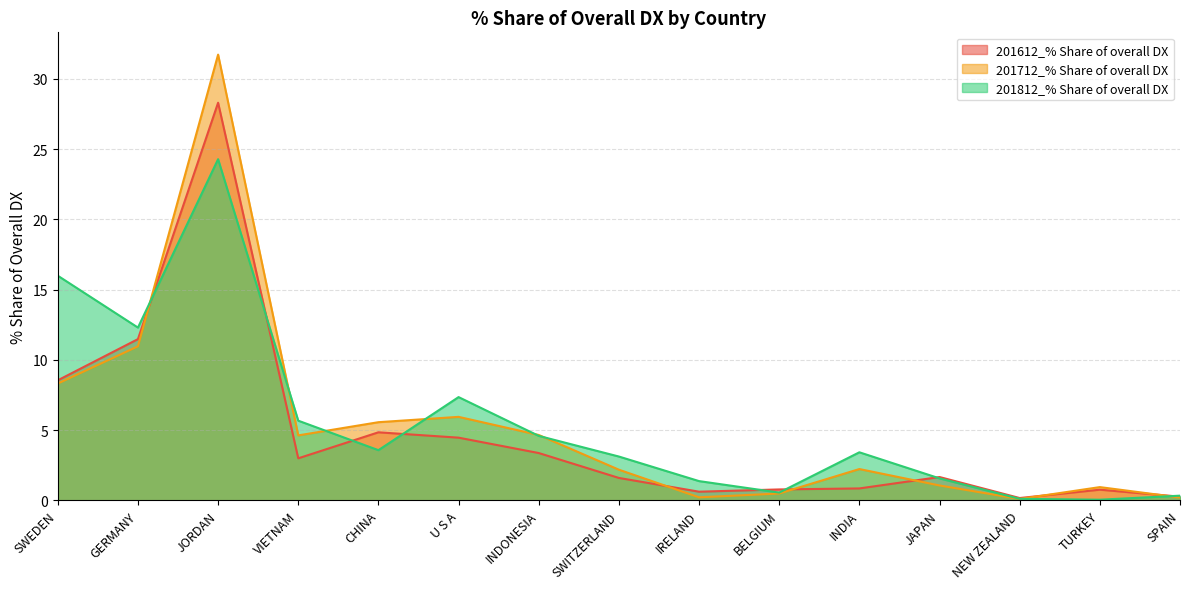

What is the difference between the 201712_% Share of overall DX values at VIETNAM and JAPAN?

3.6